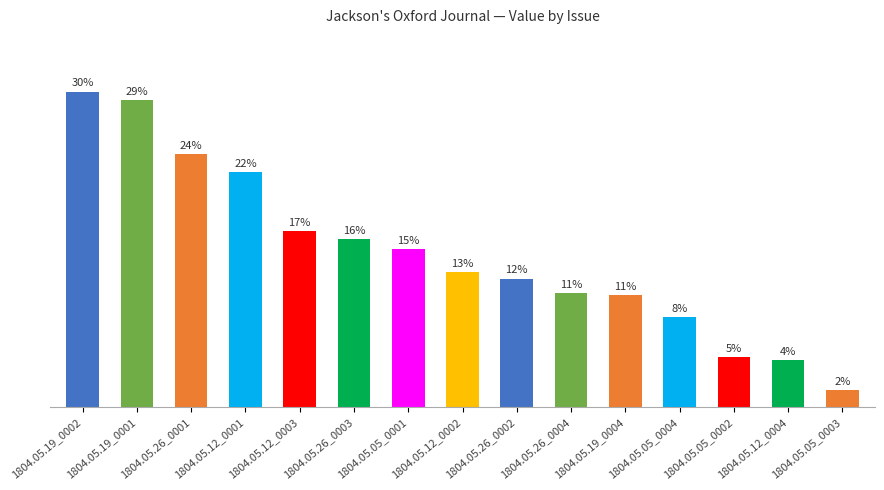

List the labels in order of value, largest first.

1804.05.19_0002, 1804.05.19_0001, 1804.05.26_0001, 1804.05.12_0001, 1804.05.12_0003, 1804.05.26_0003, 1804.05.05_0001, 1804.05.12_0002, 1804.05.26_0002, 1804.05.26_0004, 1804.05.19_0004, 1804.05.05_0004, 1804.05.05_0002, 1804.05.12_0004, 1804.05.05_0003